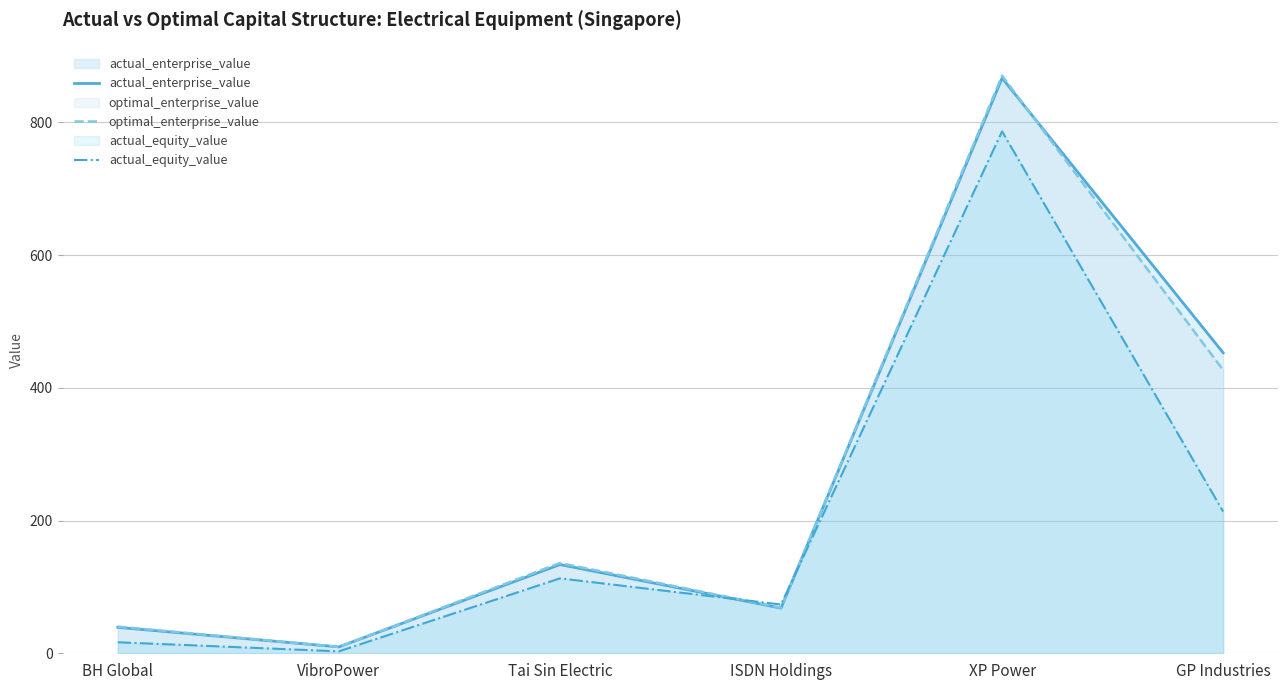

Read the optimal_enterprise_value value at ISDN Holdings.

68.7